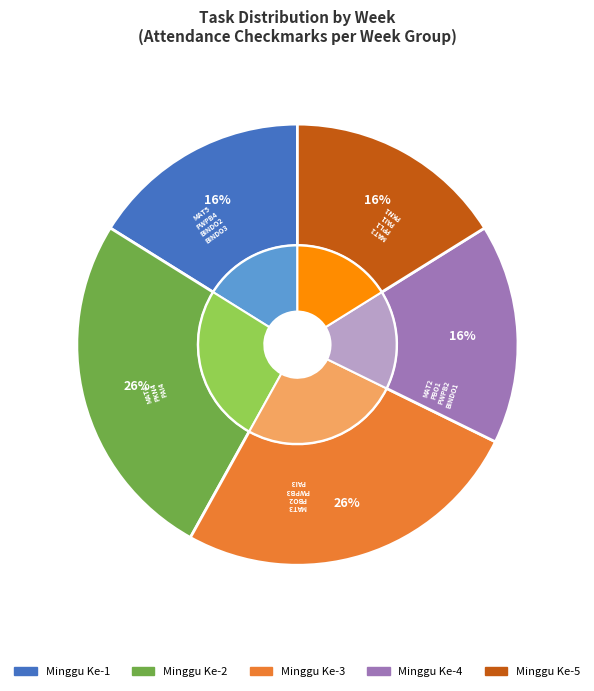

Rank the categories by value from lowest to highest.

Minggu Ke-1, Minggu Ke-4, Minggu Ke-5, Minggu Ke-2, Minggu Ke-3